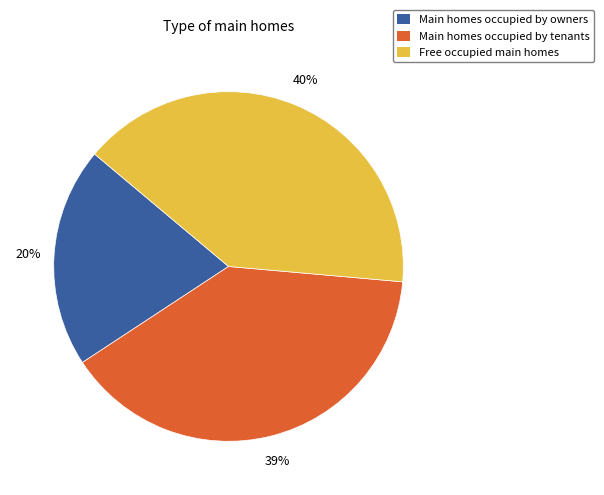

Is there a majority slice in this chart?

No